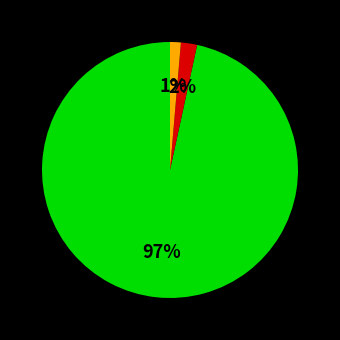

Is there a majority slice in this chart?

Yes